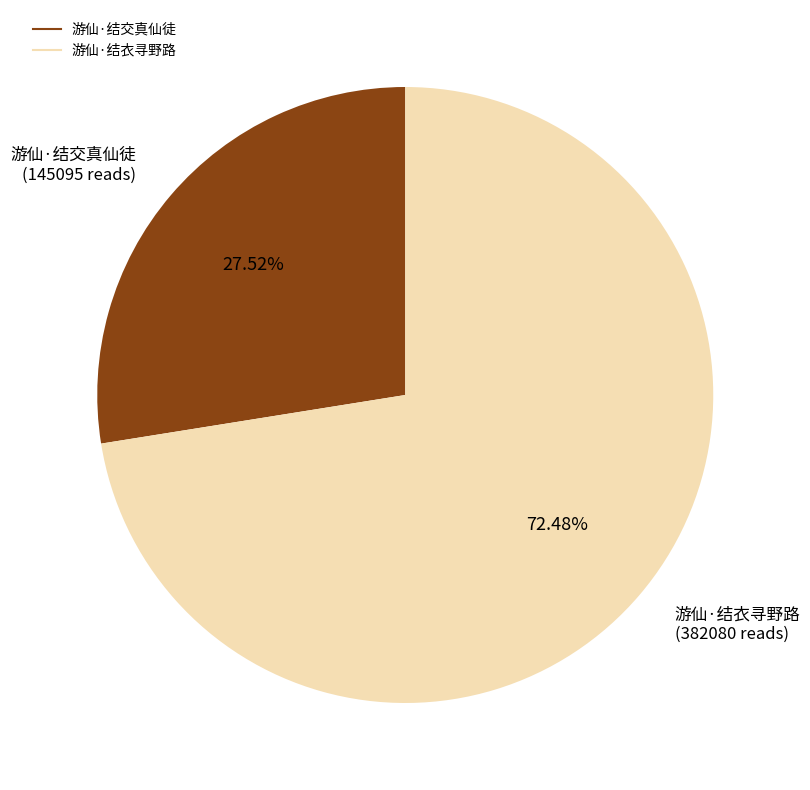

To the nearest percent, what is the difference between the largest and smallest slice percentages?

45%